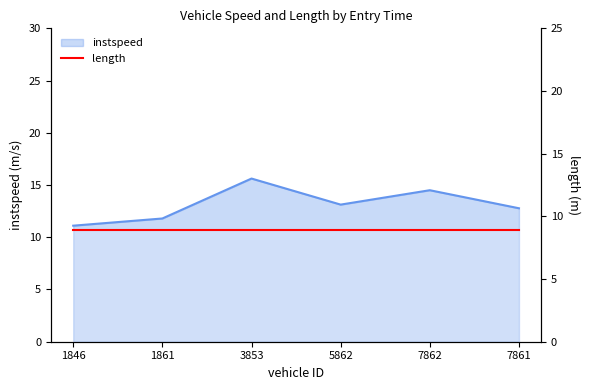

At which label does the data first exceed 13?

3853